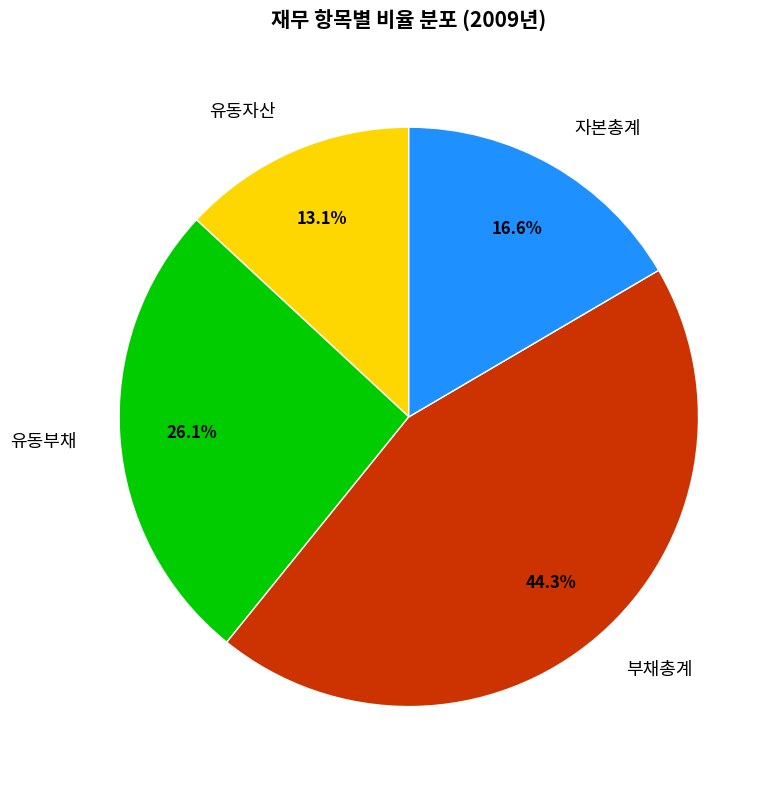

To the nearest percent, what is the difference between the largest and smallest slice percentages?

31%